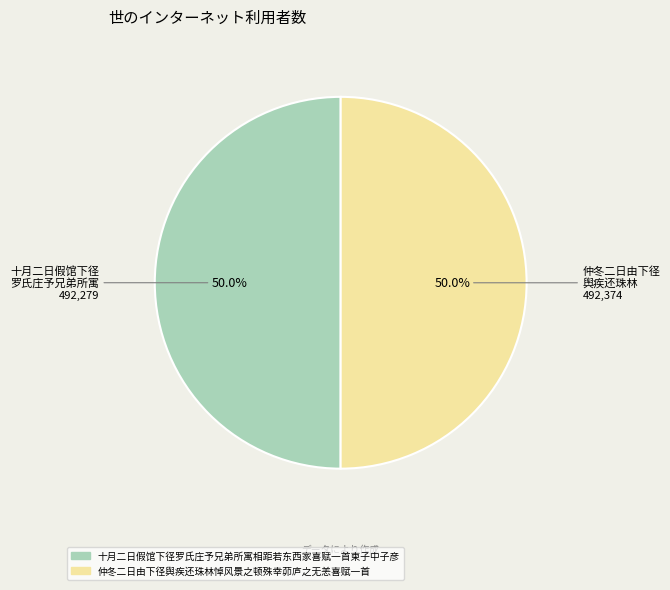

Is it true that 仲冬二日由下径舆疾还珠林悼风景之顿殊幸茆庐之无恙喜赋一首 is 56% of the pie?

False